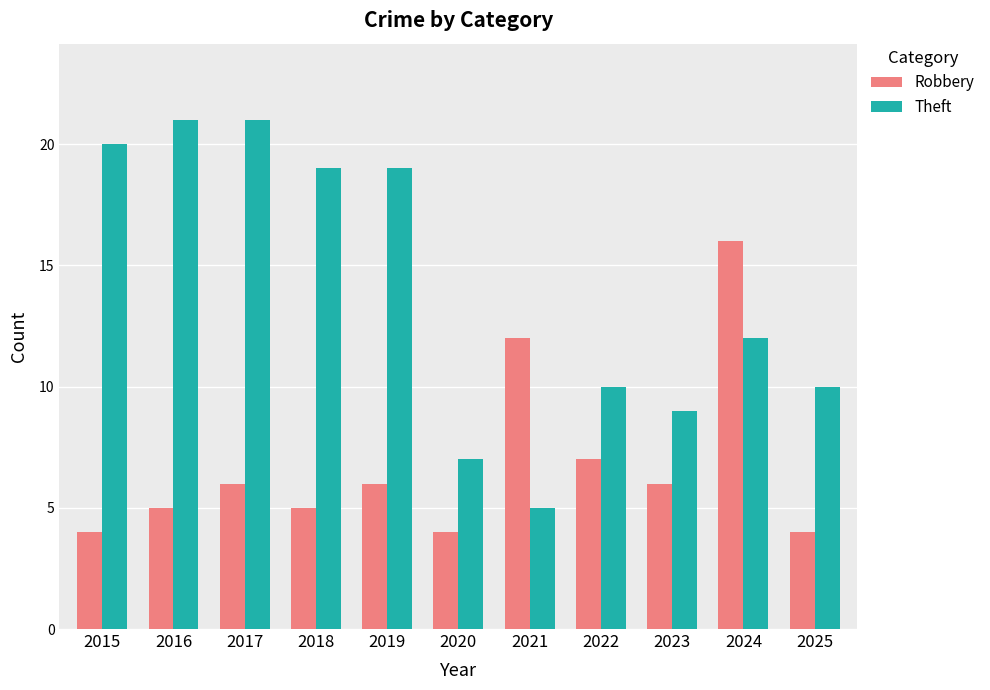

Does the chart contain stacked bars?

No